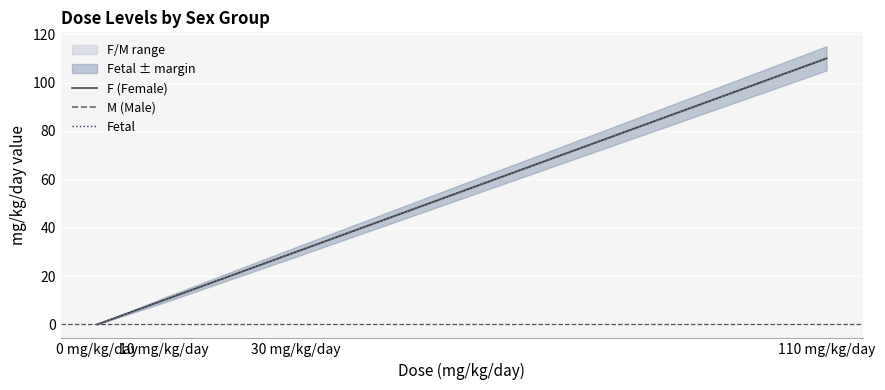

Which series has the largest total across all categories?

F (Female)